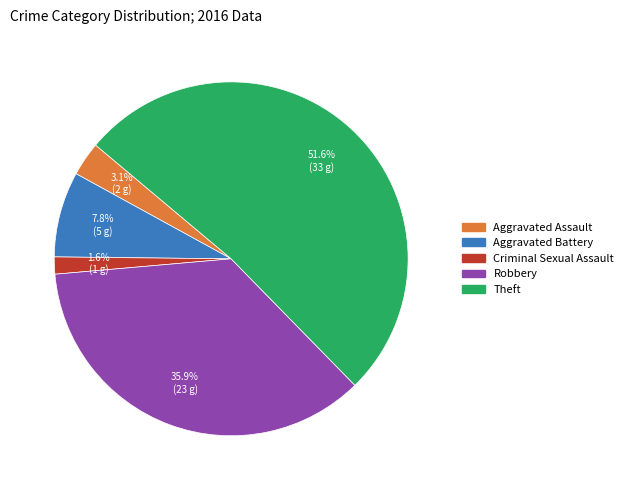

Does any single category account for the majority?

Yes